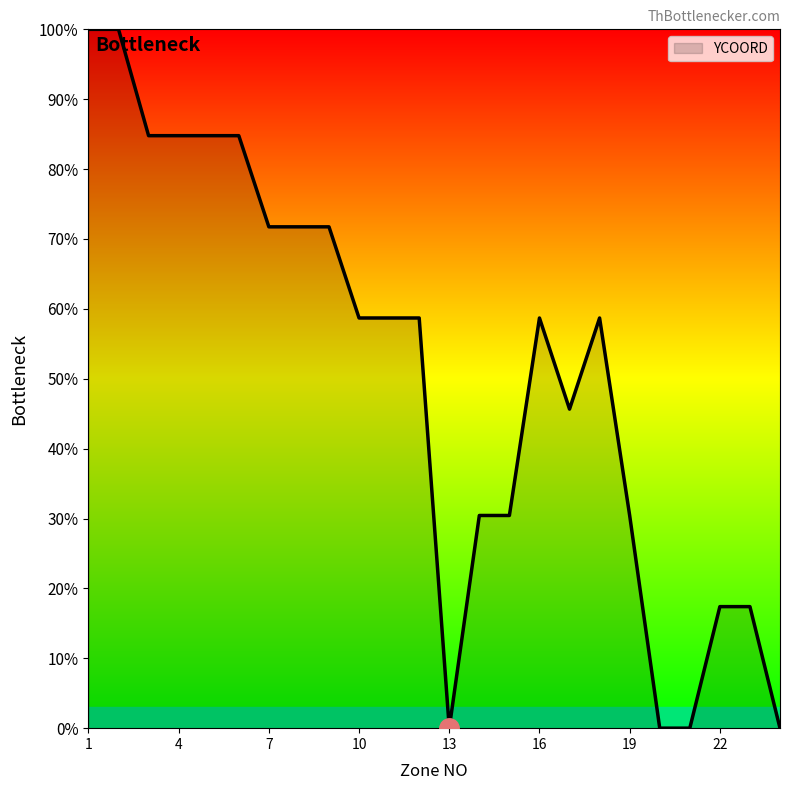

What is the greatest value displayed?

100.0